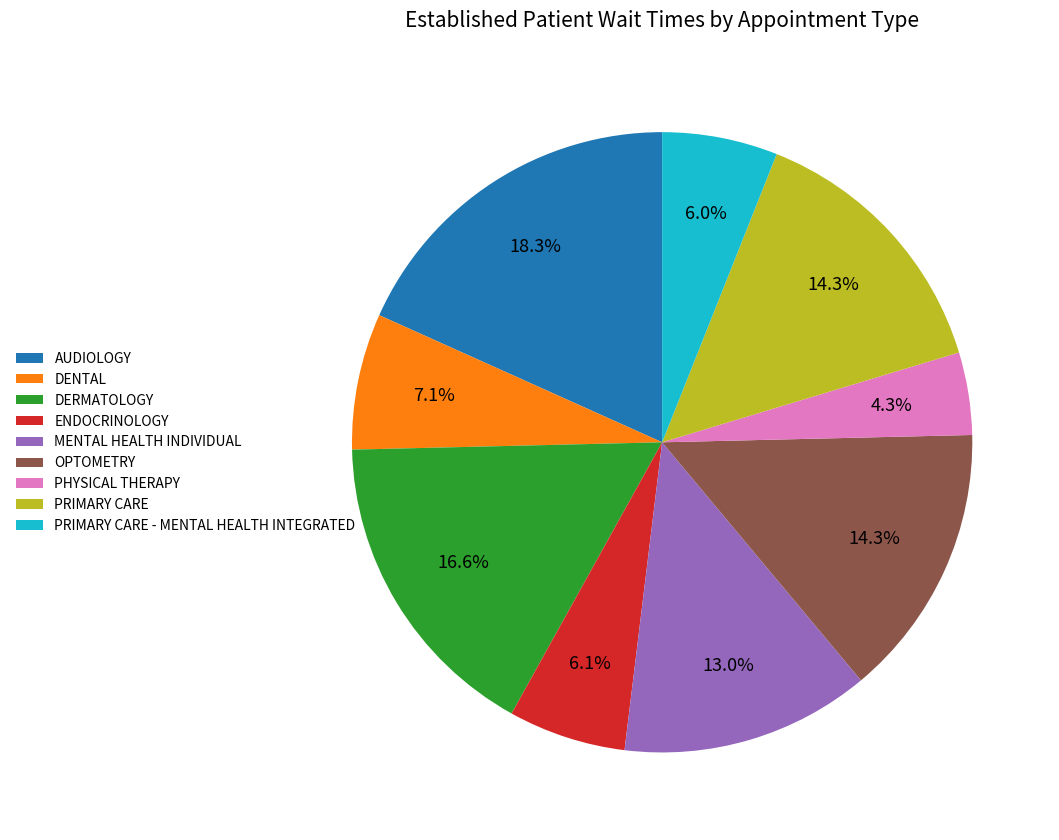

Does OPTOMETRY account for over 50% of the chart?

No